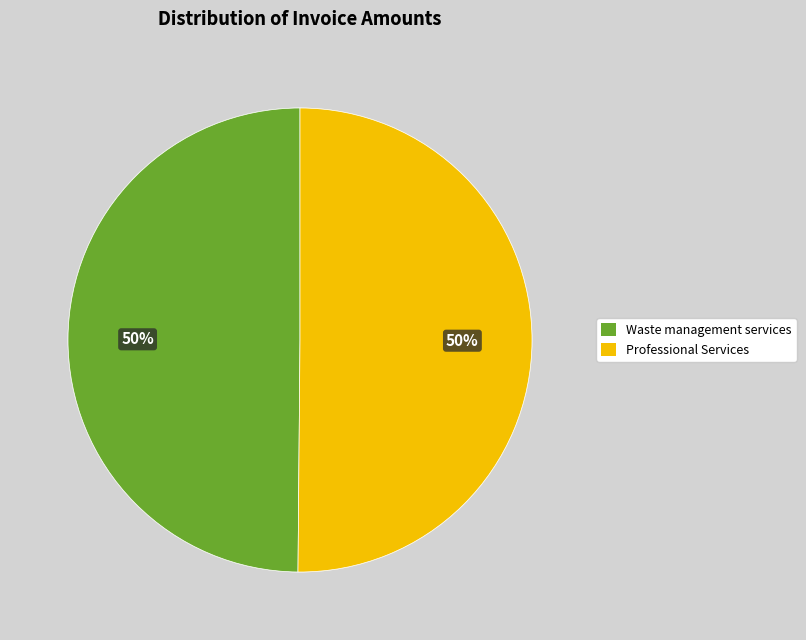

What is the ratio of the value at Waste management services to the value at Professional Services?

1.0